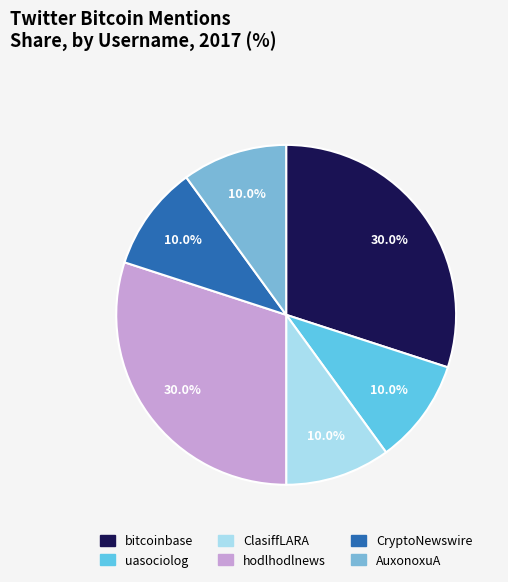

Between bitcoinbase and ClasiffLARA, which is larger?

bitcoinbase